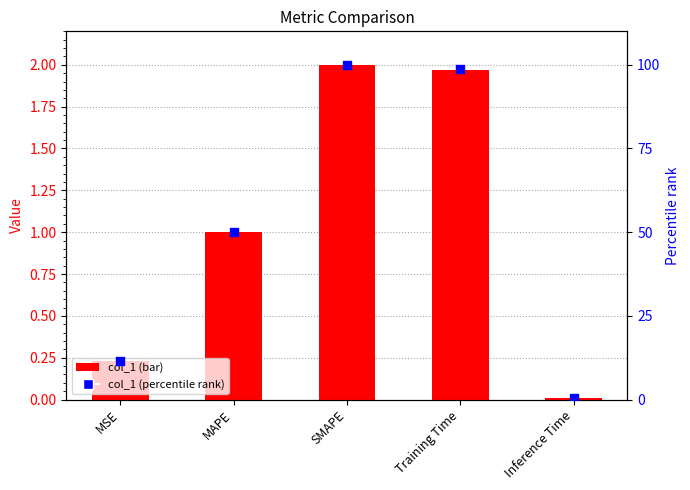

What is the total value across all series at MSE?

11.8